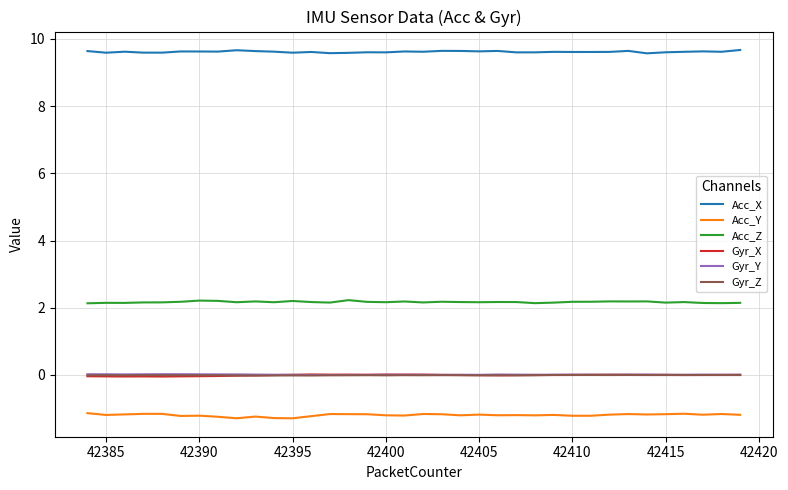

True or false: Gyr_Y and Acc_Y cross at least once.

False